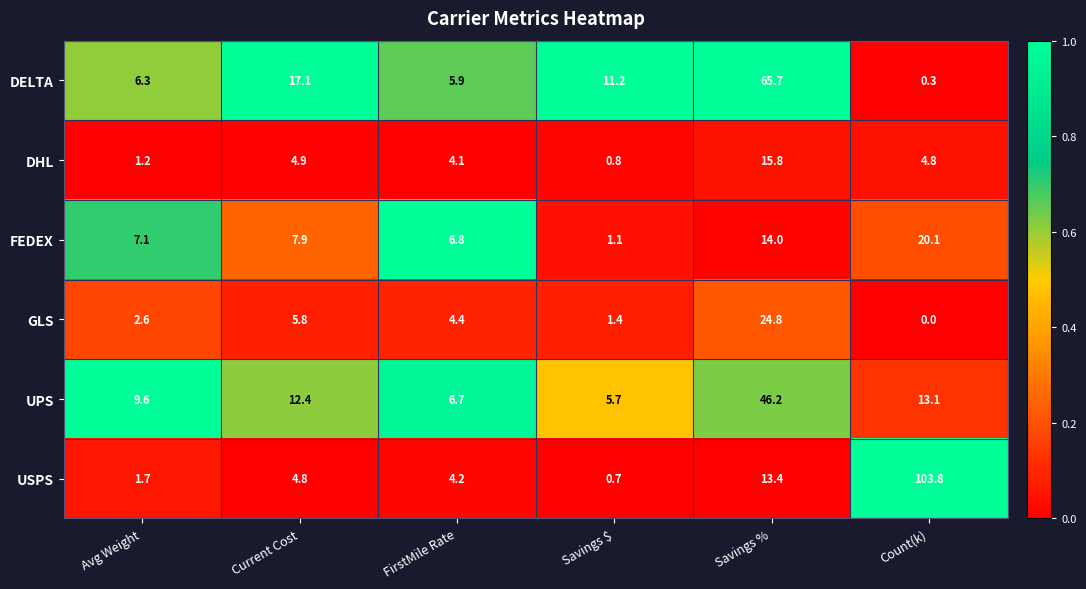

Which label corresponds to the smallest value in the chart?

Count(k)